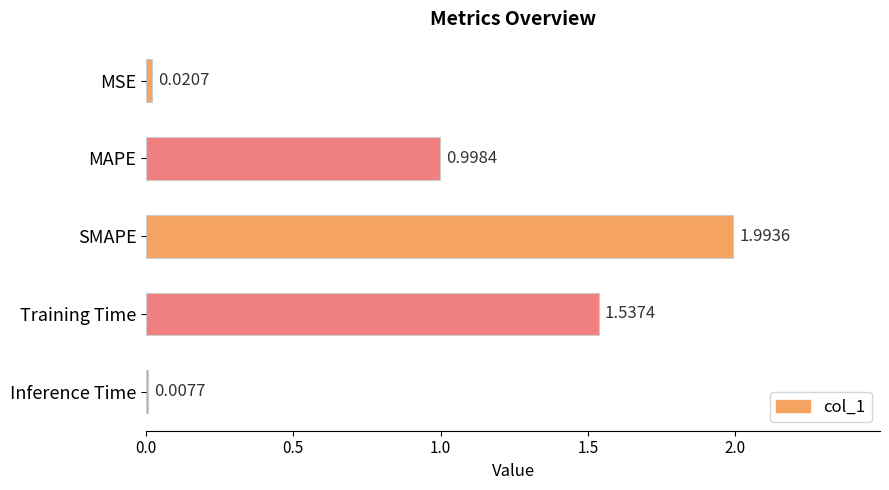

What is the label of the 3rd bar from the top?

SMAPE